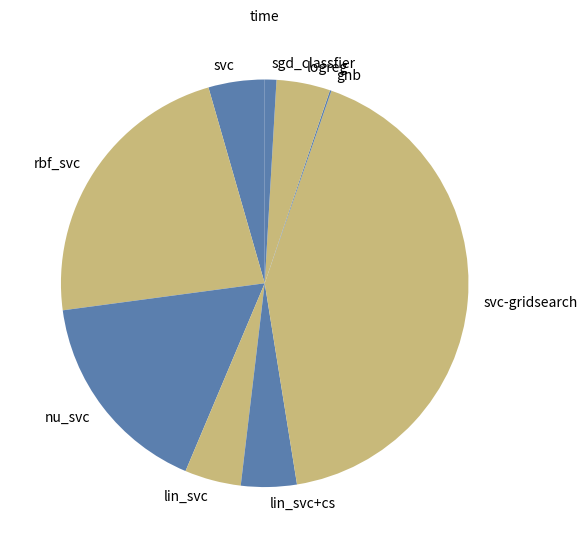

What is the largest slice in the pie chart?

svc-gridsearch